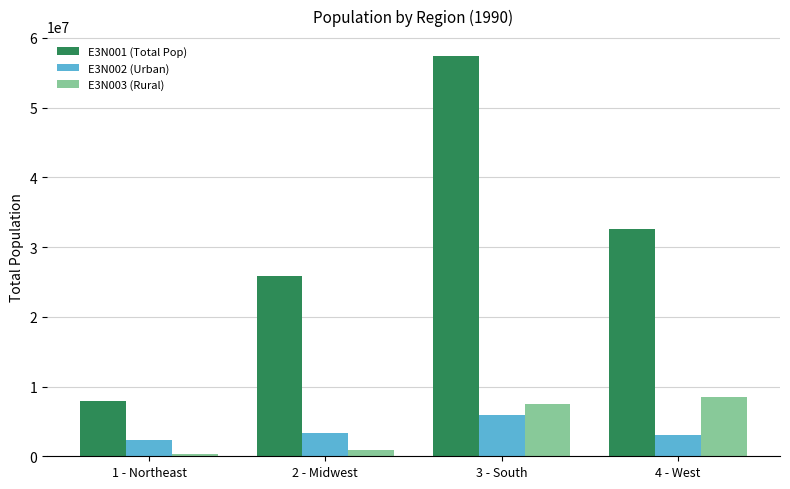

Rank the series by their maximum value, from lowest to highest.

E3N002 (Urban), E3N003 (Rural), E3N001 (Total Pop)